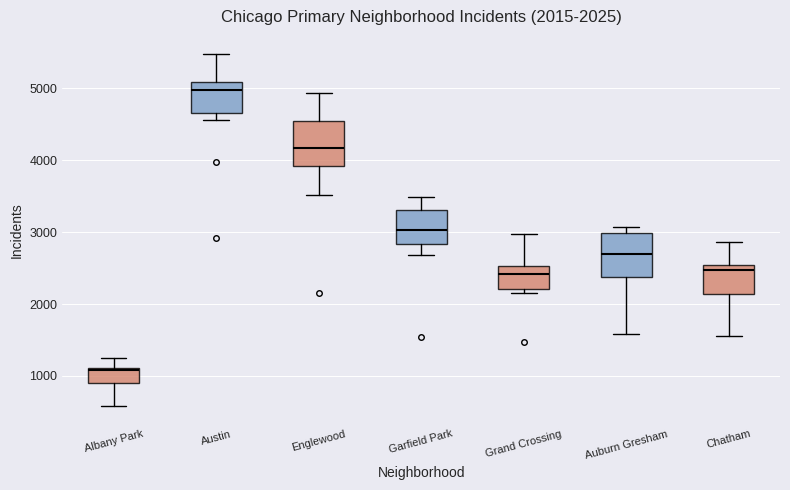

Which box has the highest median line?

Austin